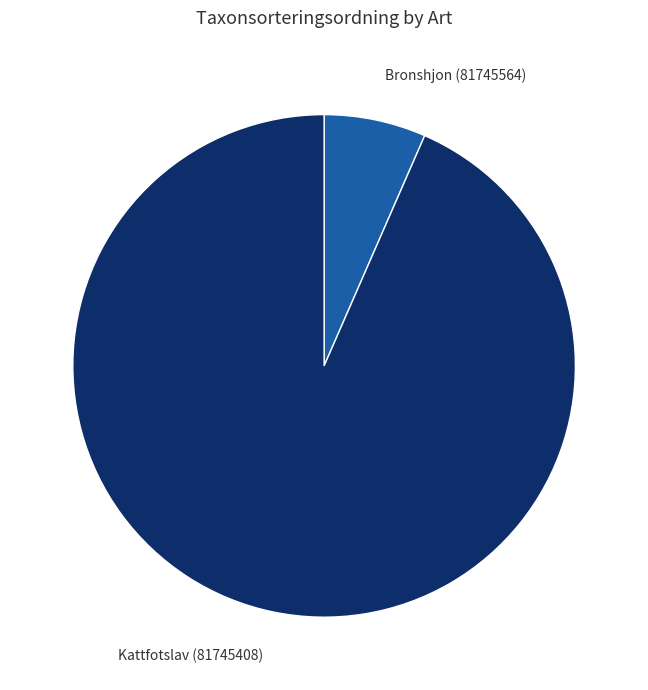

Does any single category account for the majority?

Yes